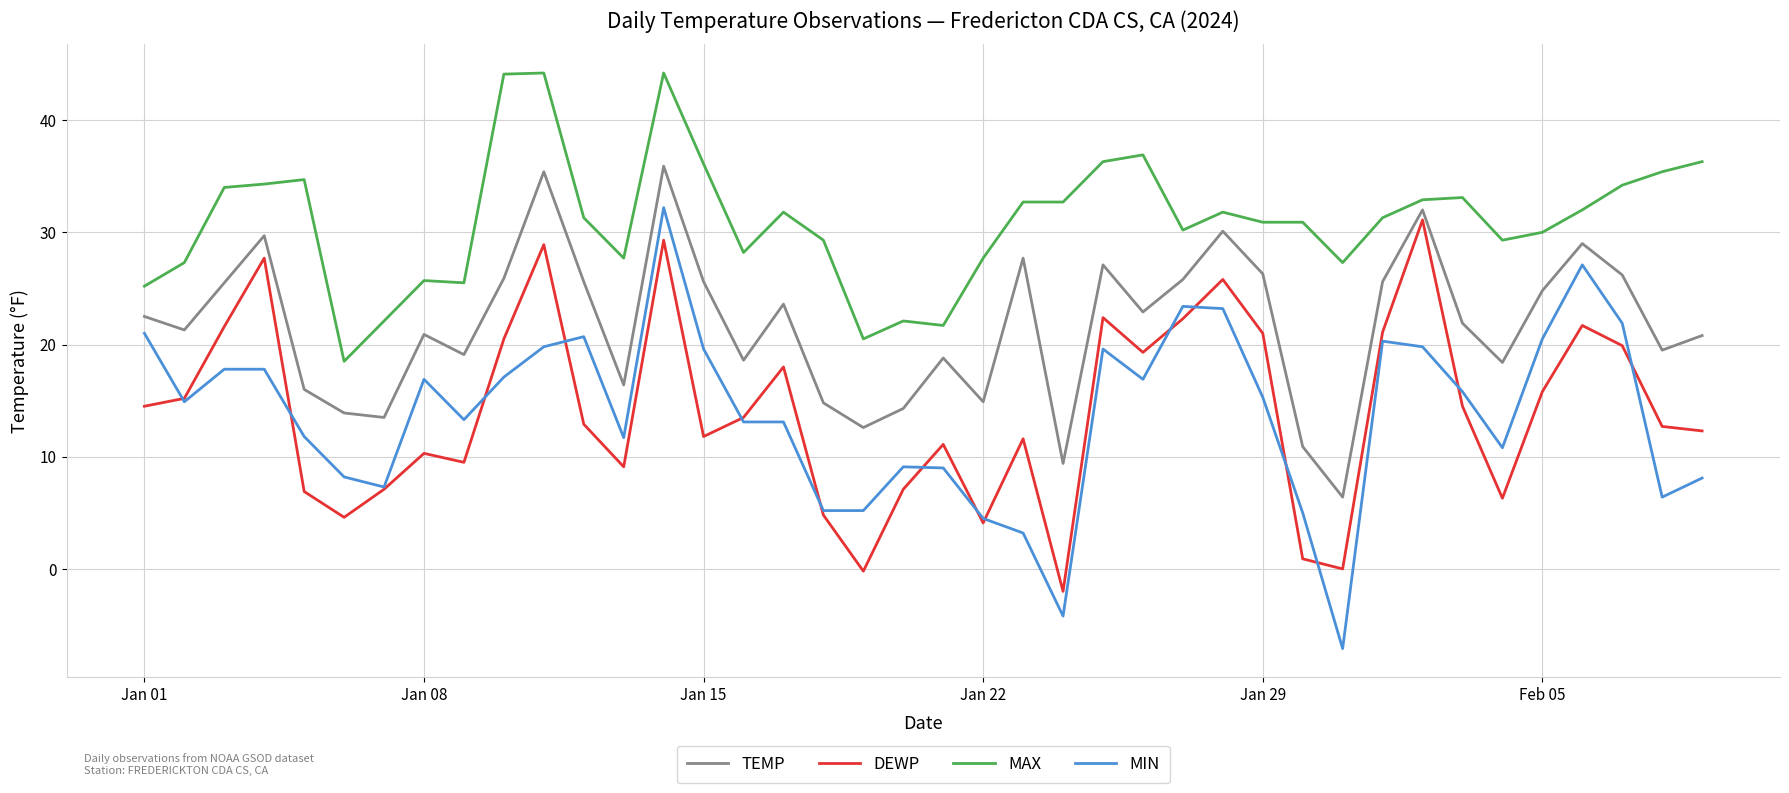

What is the highest value of the MIN series?

32.2